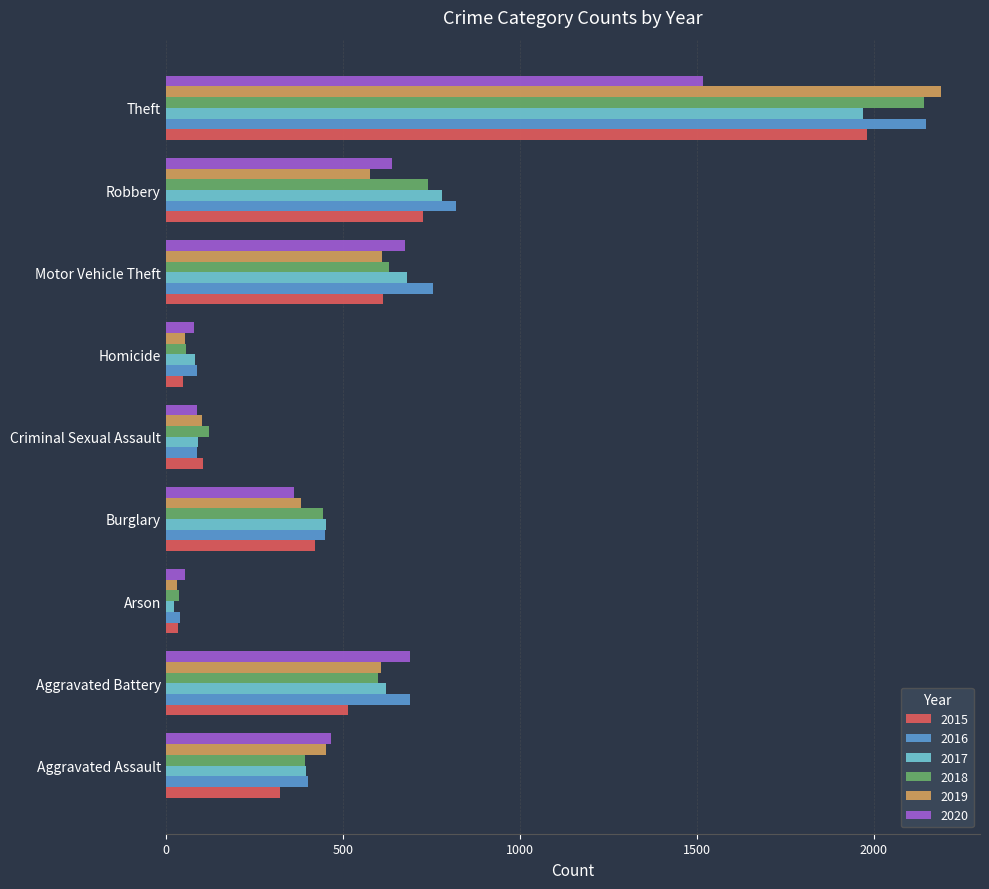

What is the difference between the maximum and minimum values in the 2016 series?

2108